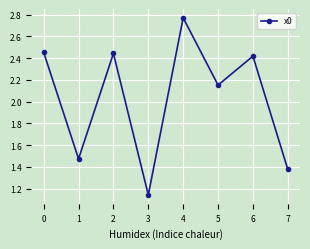

Which label corresponds to the smallest value in the chart?

3